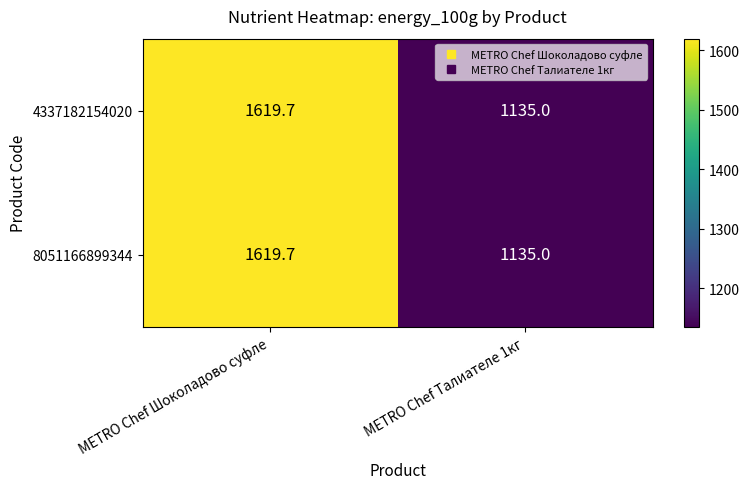

What is the sum of all 4337182154020 values?

2754.7